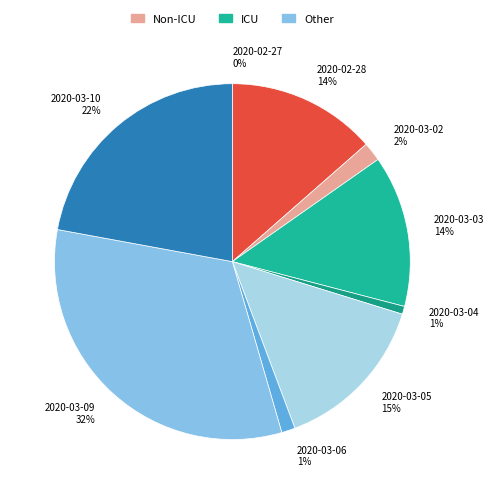

Does 2020-03-04 account for over 50% of the chart?

No